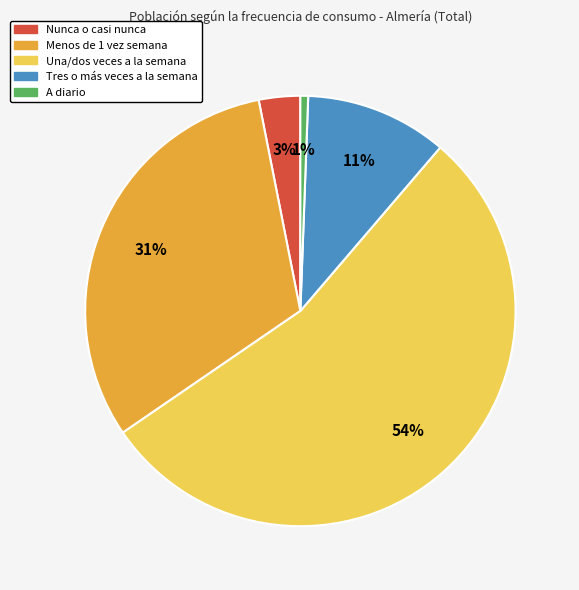

Is it true that A diario is 1% of the pie?

True